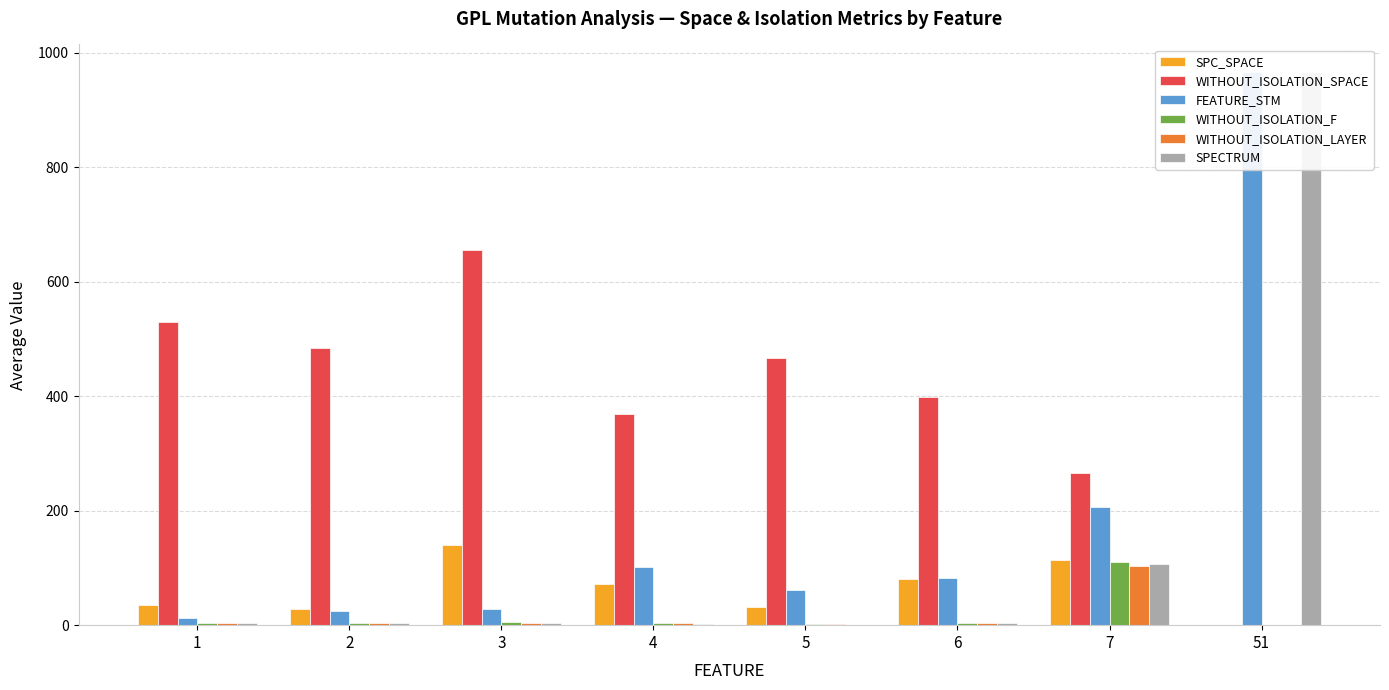

Reading left to right, extract all data points from this chart.

SPC_SPACE: 1=35.0	2=27.5	3=139.8	4=72.7	5=32.0	6=81.5	7=113.0	51=0.0
WITHOUT_ISOLATION_SPACE: 1=530.0	2=484.0	3=655.0	4=368.0	5=467.0	6=399.0	7=265.0	51=0.0
FEATURE_STM: 1=13.0	2=25.0	3=28.9	4=101.7	5=62.0	6=82.5	7=207.0	51=966.0
WITHOUT_ISOLATION_F: 1=3.0	2=4.0	3=5.0	4=3.0	5=2.0	6=3.0	7=110.0	51=0.0
WITHOUT_ISOLATION_LAYER: 1=3.0	2=4.0	3=4.3	4=3.0	5=2.0	6=3.0	7=104.0	51=0.0
SPECTRUM: 1=3.0	2=4.0	3=3.9	4=2.0	5=1.0	6=4.0	7=107.0	51=966.0